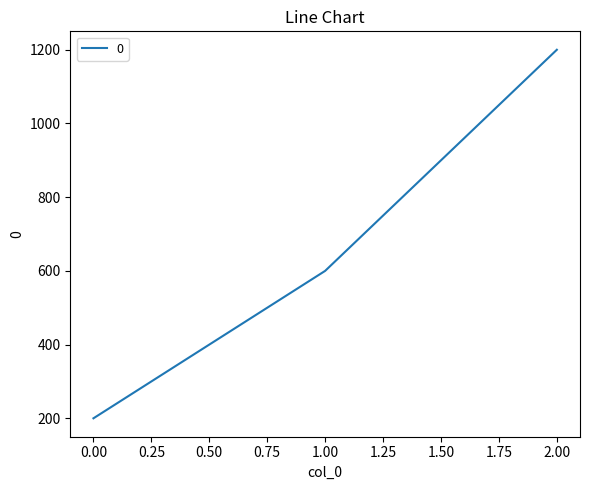

Reading left to right, what are all the values shown in this chart?

200	600	1200